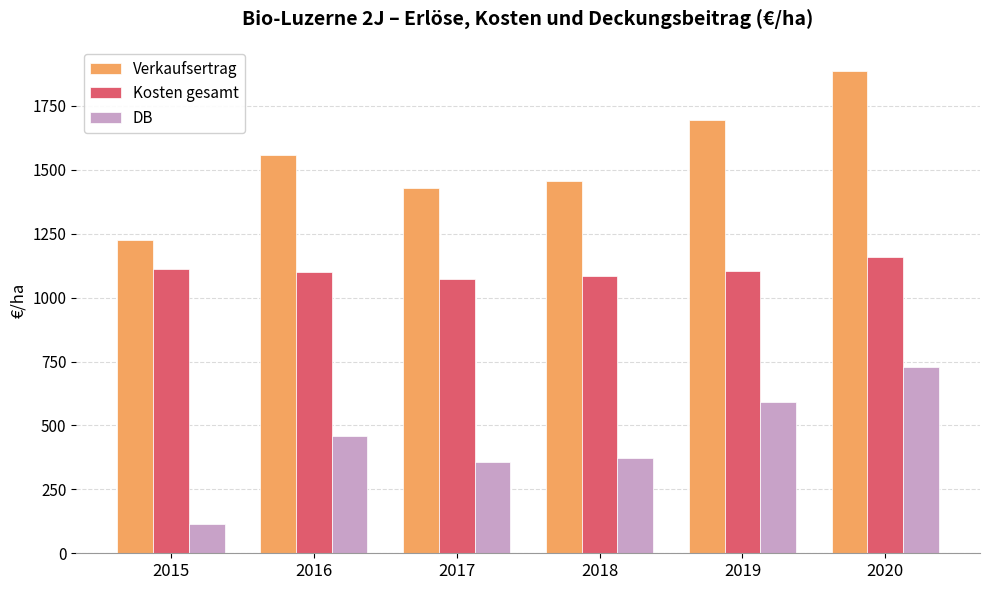

What is the spread (max minus min) of values at 2018?

1083.5